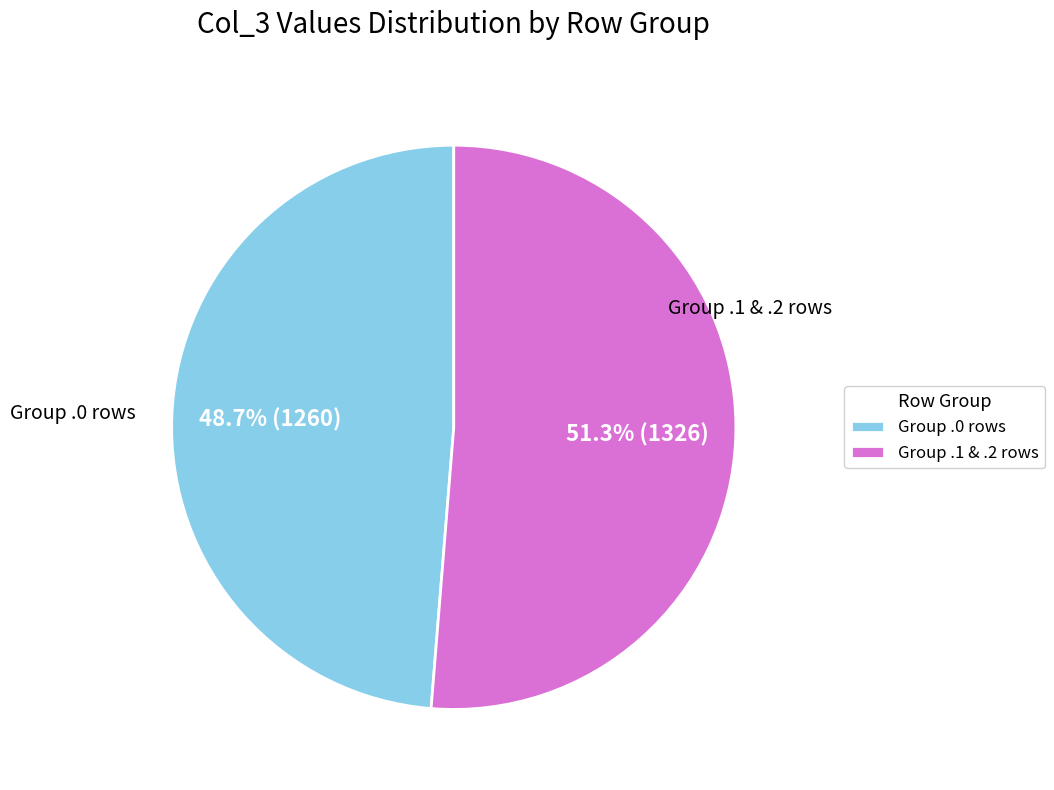

Is Group .1 & .2 rows the majority of the pie?

Yes